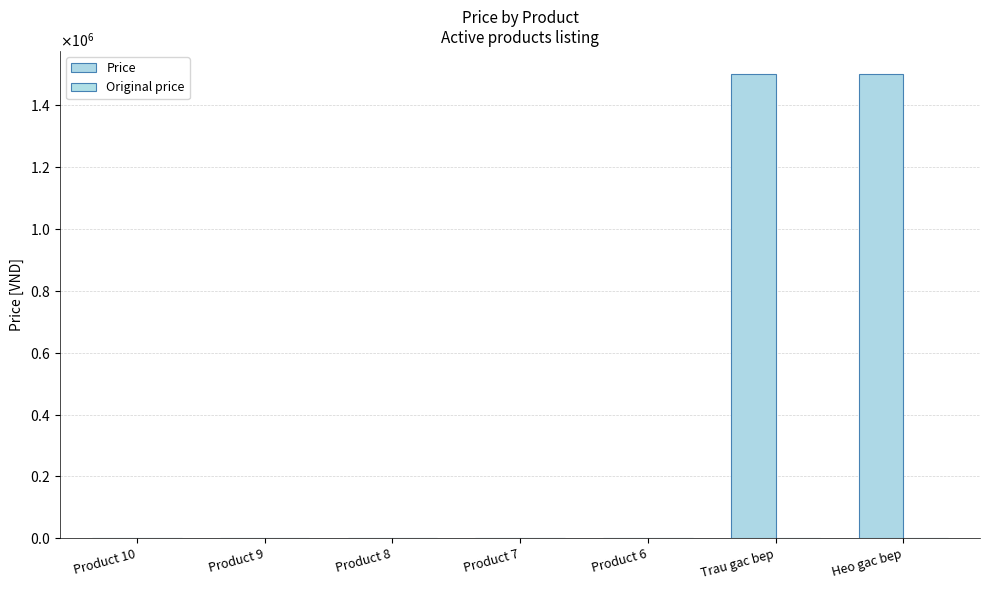

At how many categories does at least one series exceed 300069?

2